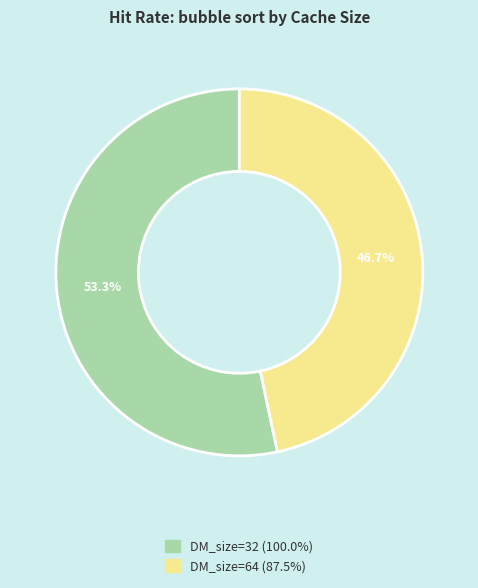

Is there any slice that represents more than half of the pie?

Yes